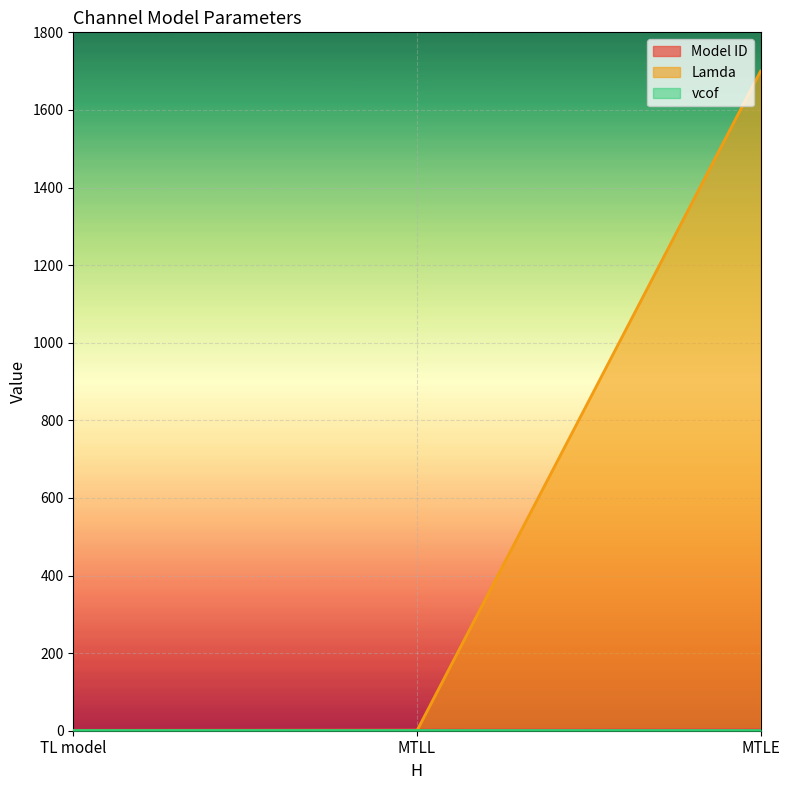

What is the greatest value displayed?

1700.0